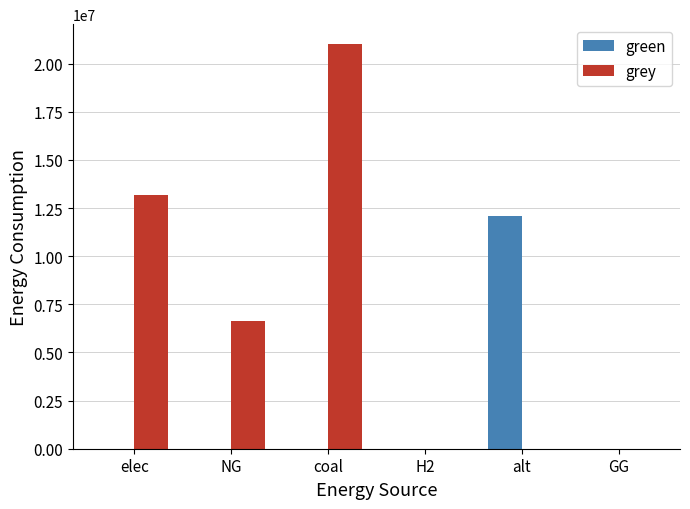

What is the approximate value of grey at coal?

21000052.8